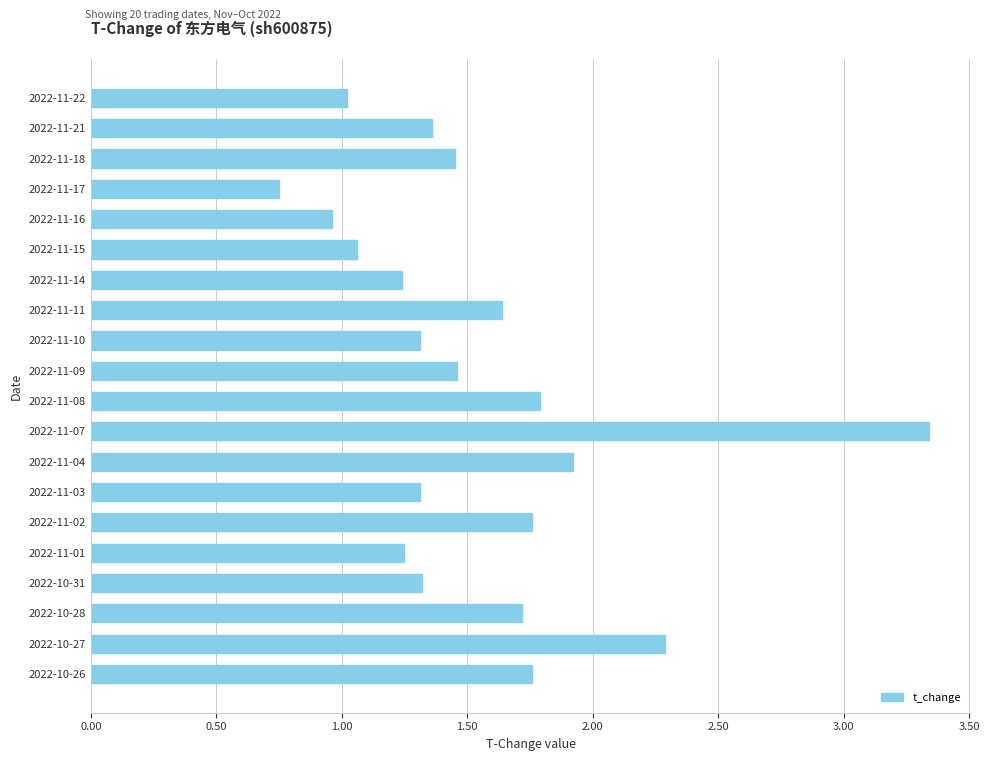

What is the difference between the maximum and minimum values?

2.6